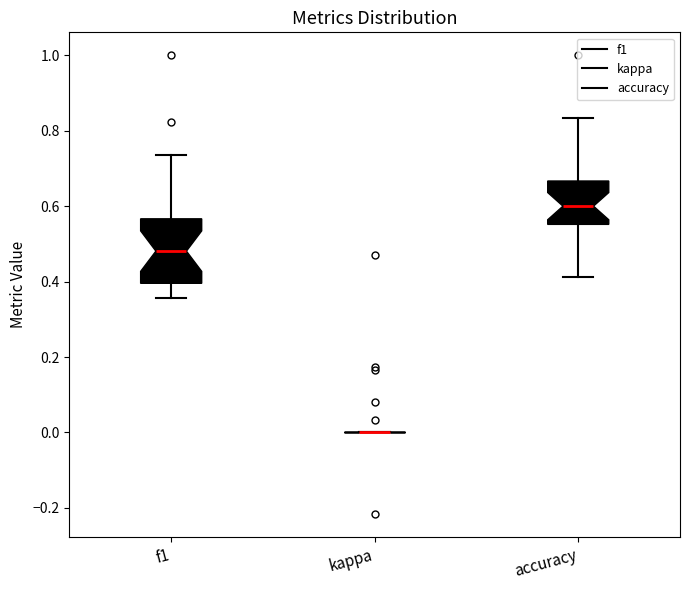

Reading left to right, read every box against the y-axis: the position of its median line, the range the box covers, and the ends of its whiskers. The values are not printed on the chart, so give them approximately, as read against the axis.

f1: median 0.48, box 0.40 to 0.56, whiskers 0.36 to 0.74
kappa: box collapsed to a line at 0.00, whiskers 0.00 to 0.00
accuracy: median 0.60, box 0.56 to 0.66, whiskers 0.42 to 0.84